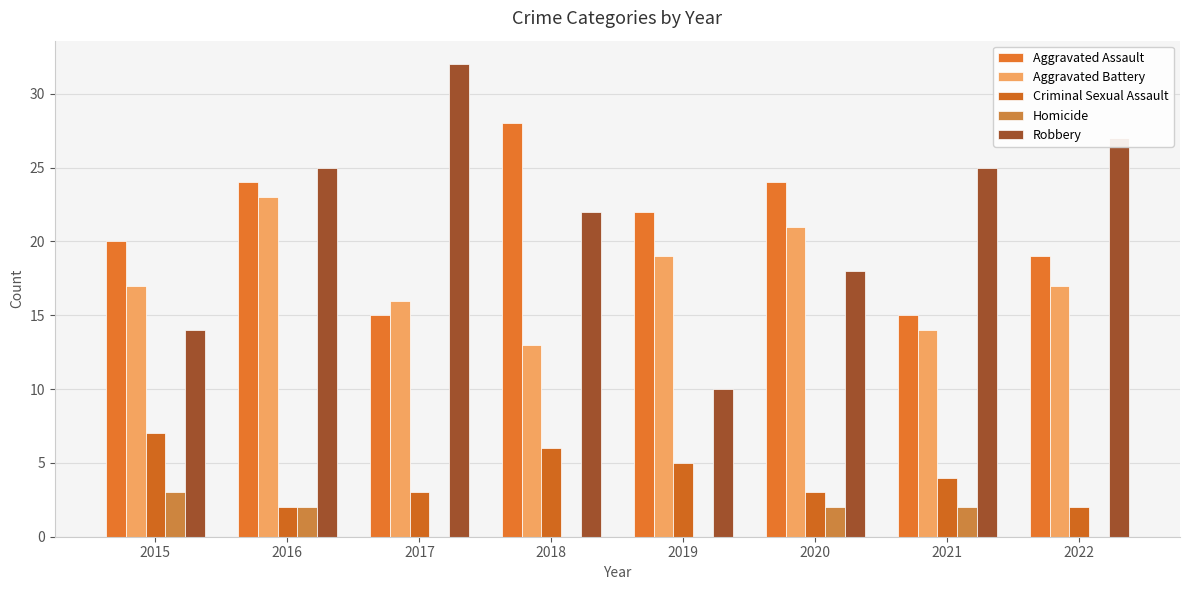

The Aggravated Battery series shows 19 at 2019. True or false?

True